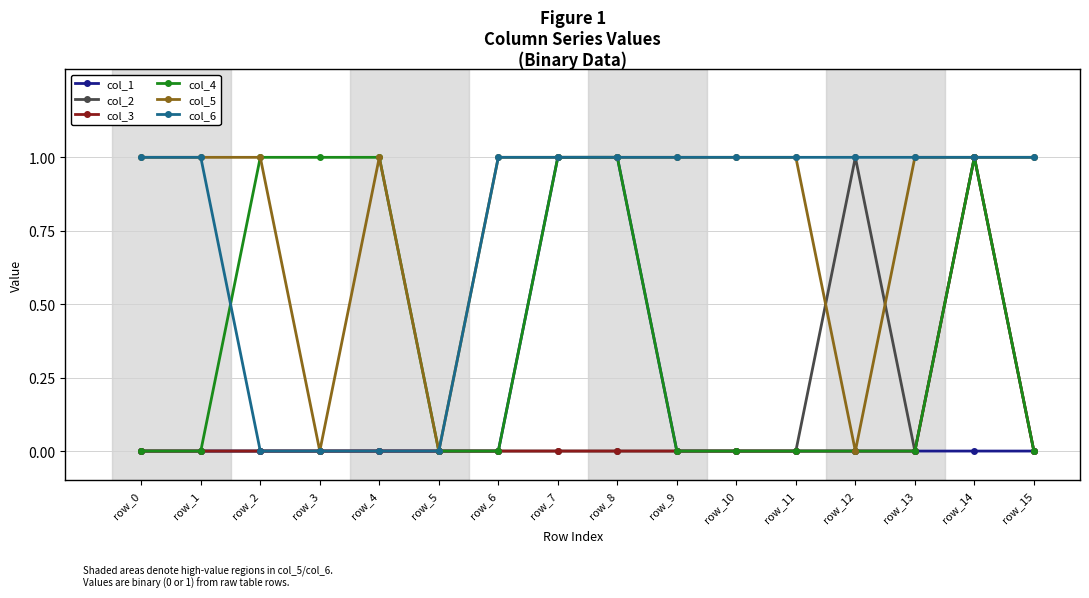

The col_2 series shows 0 at row_9. True or false?

True